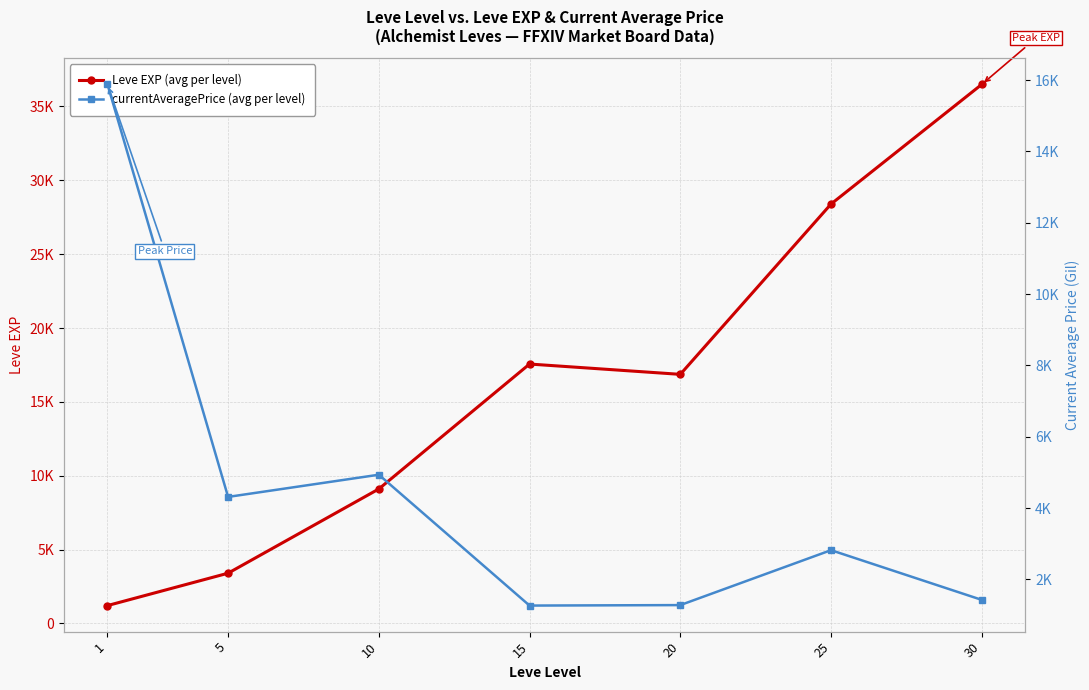

Between which two adjacent categories do currentAveragePrice (avg per level) and Leve EXP (avg per level) first intersect?

5 and 10